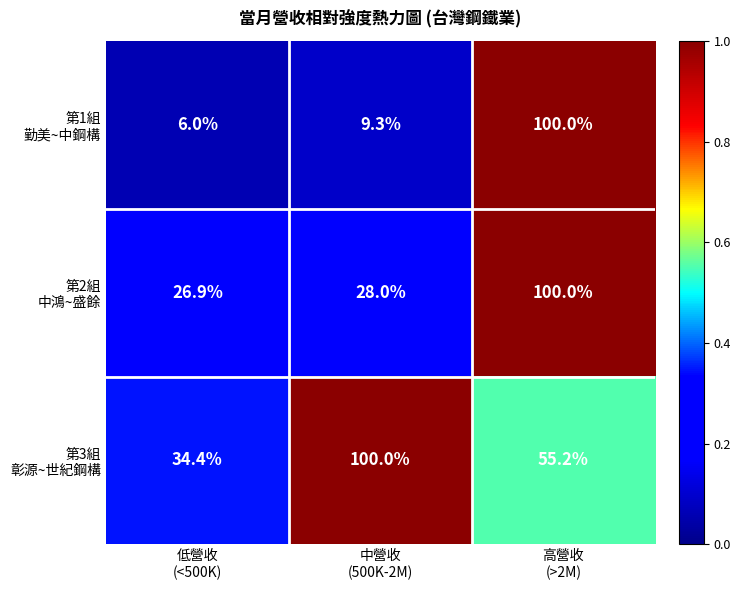

What is the smallest value displayed?

6.0